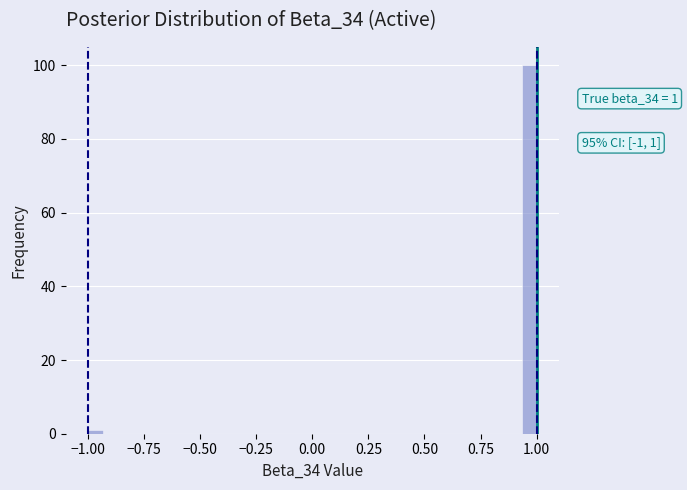

Read against the x-axis, roughly where is the centre of the tallest bar?

0.95